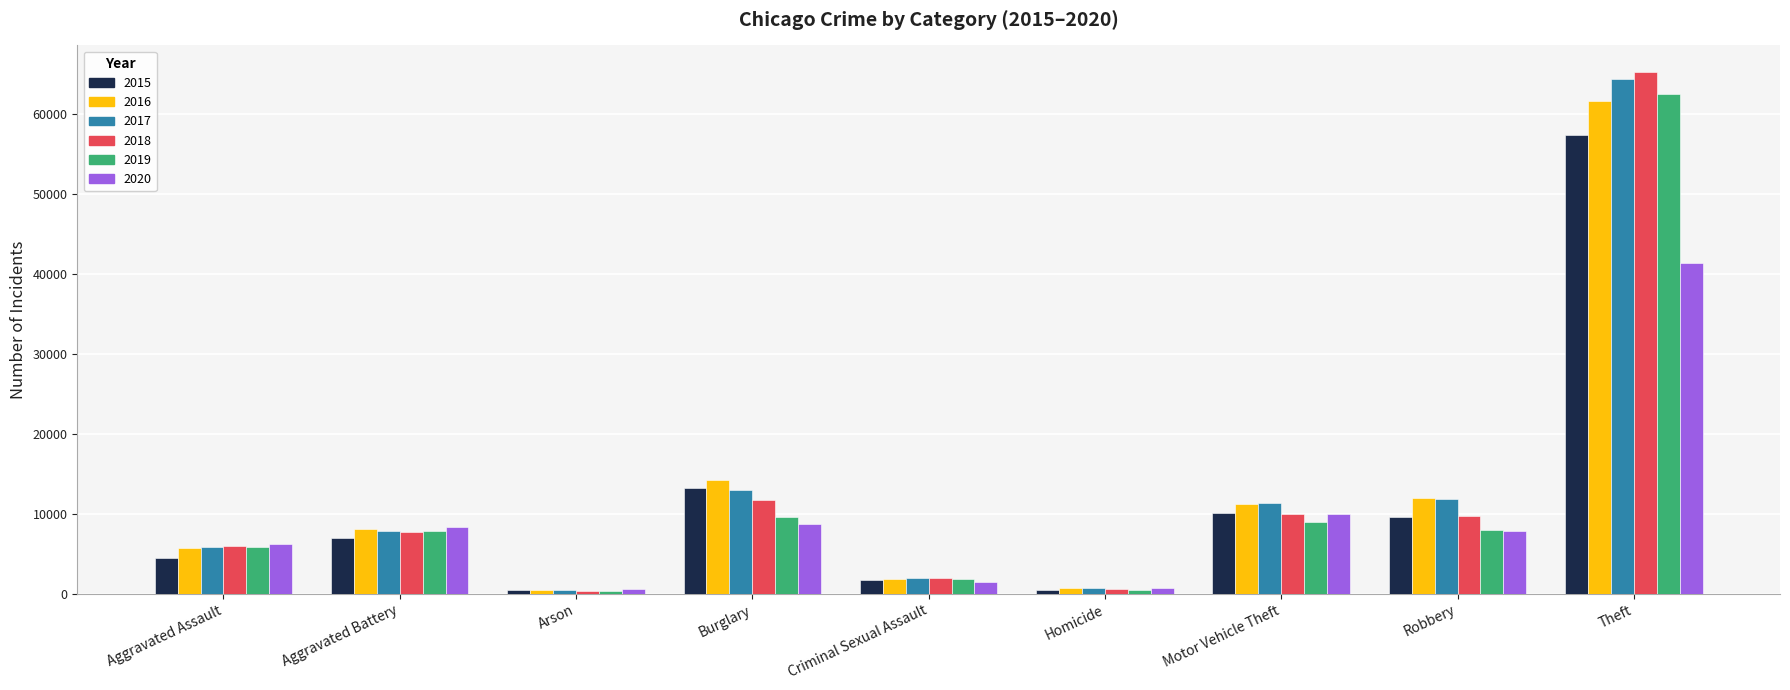

What is the greatest value displayed?

65285